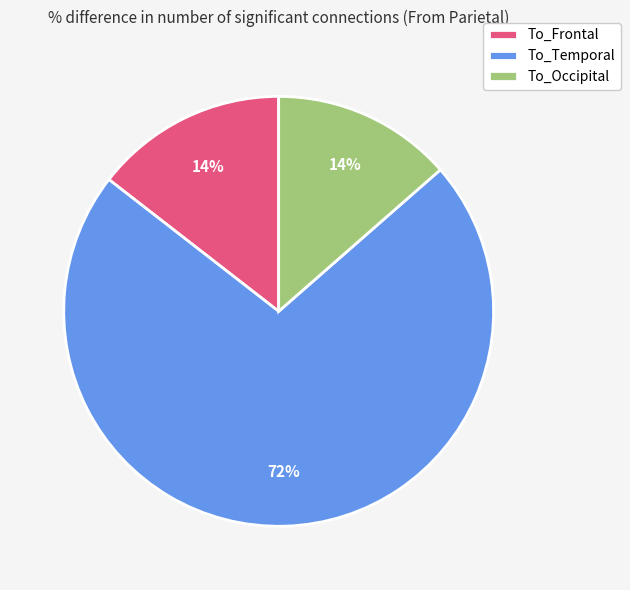

Which category has the biggest portion of the pie?

To_Temporal